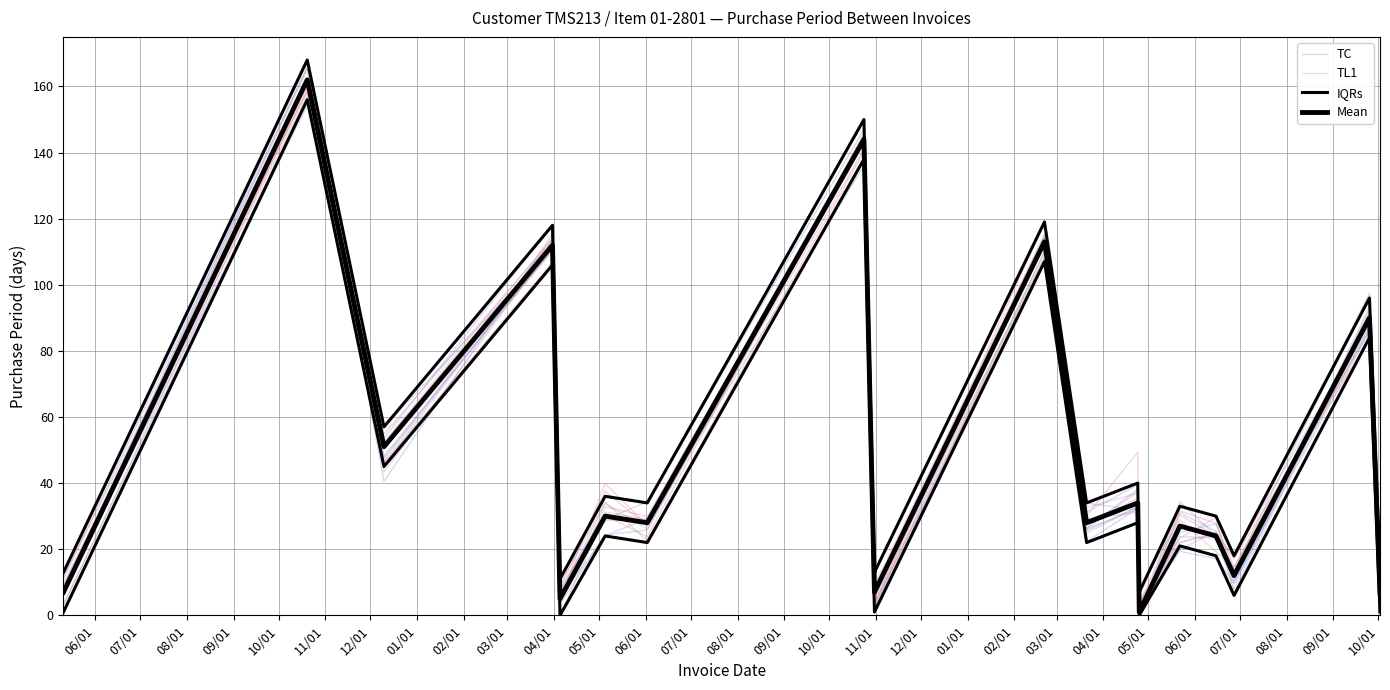

How many series are shown in this chart?

4